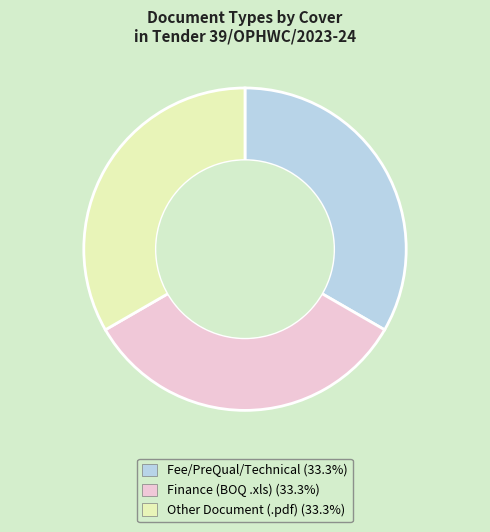

Is the sum of Finance (BOQ .xls) (33.3%) and Fee/PreQual/Technical (33.3%) greater than half?

Yes